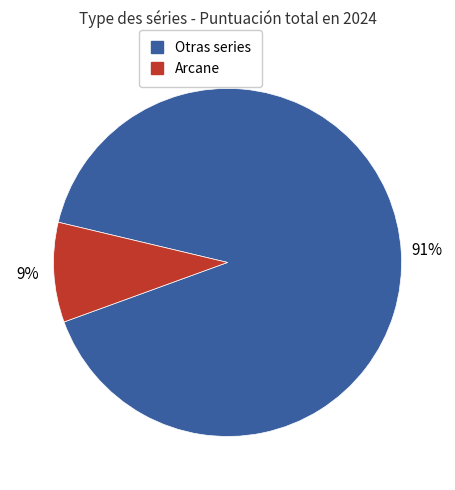

Count the number of slices in the pie.

2